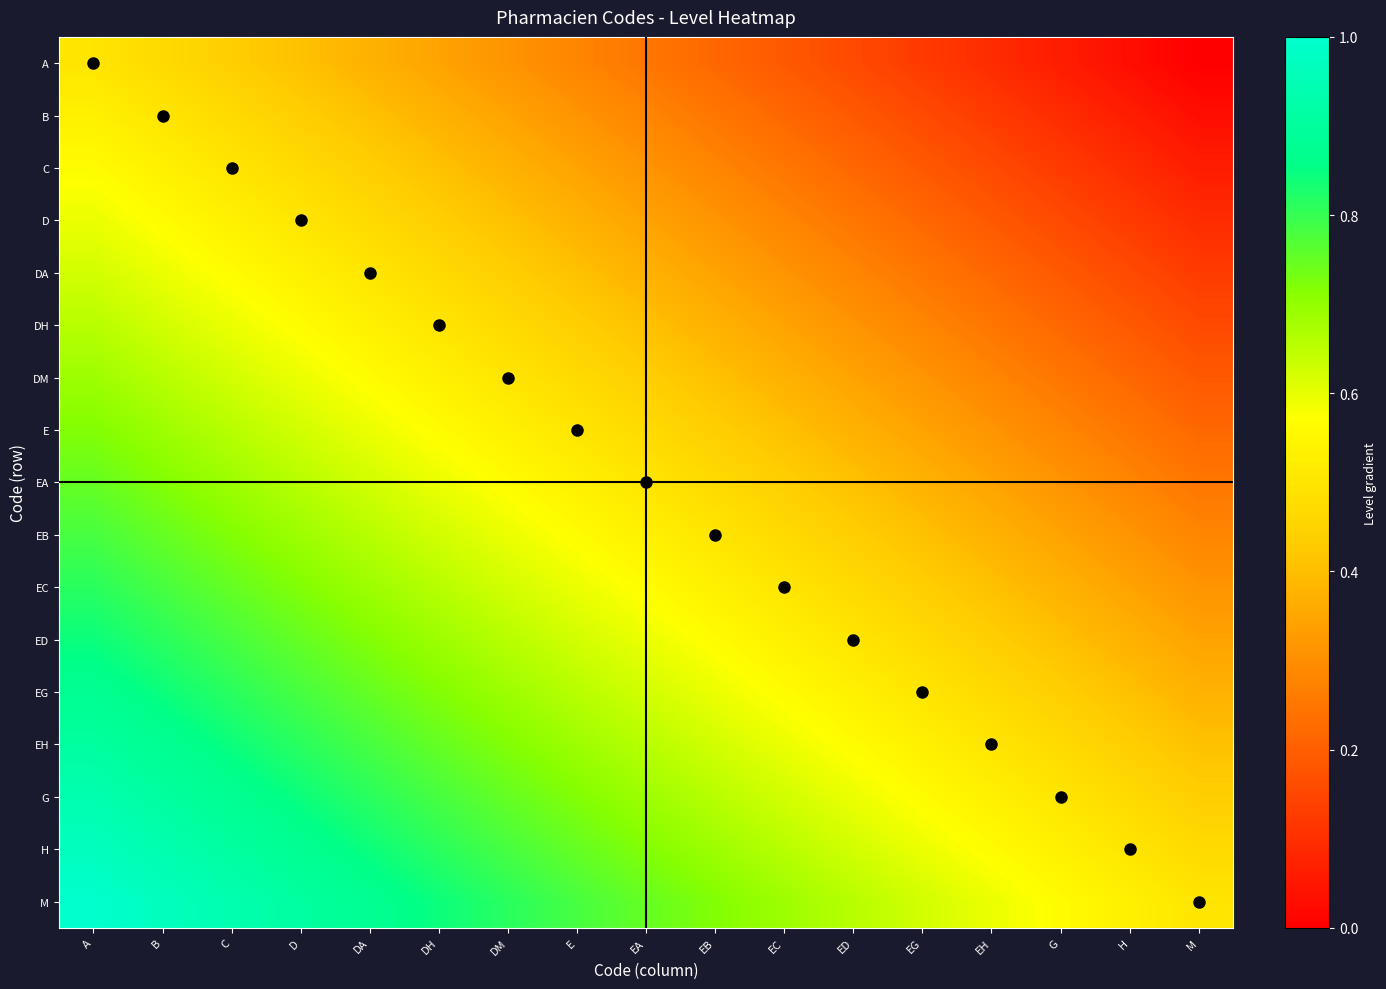

Rank the series at DH from highest to lowest value.

M, H, G, EH, EG, ED, EC, EB, EA, E, DM, DH, DA, D, C, B, A